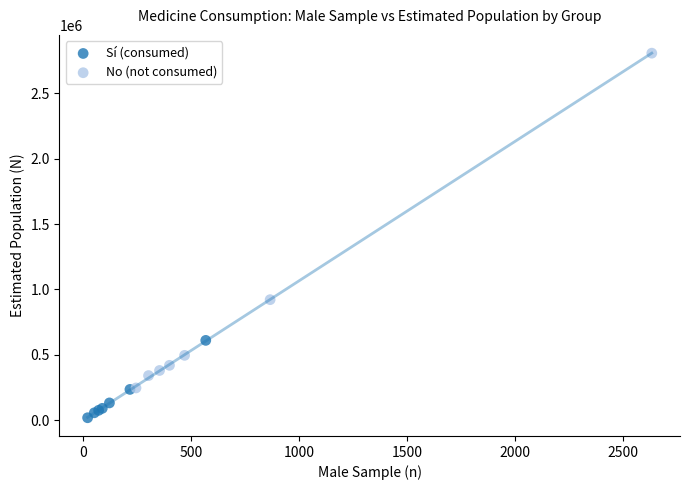

Which series contains the lowest Y value?

Sí (consumed)